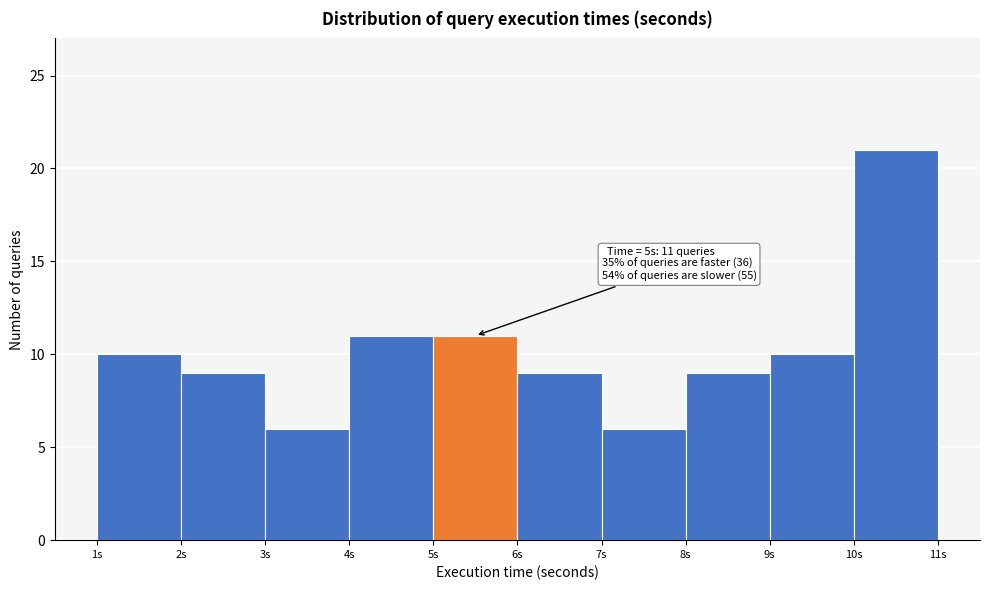

Over which range of the x-axis is the bar tallest?

10 to 11